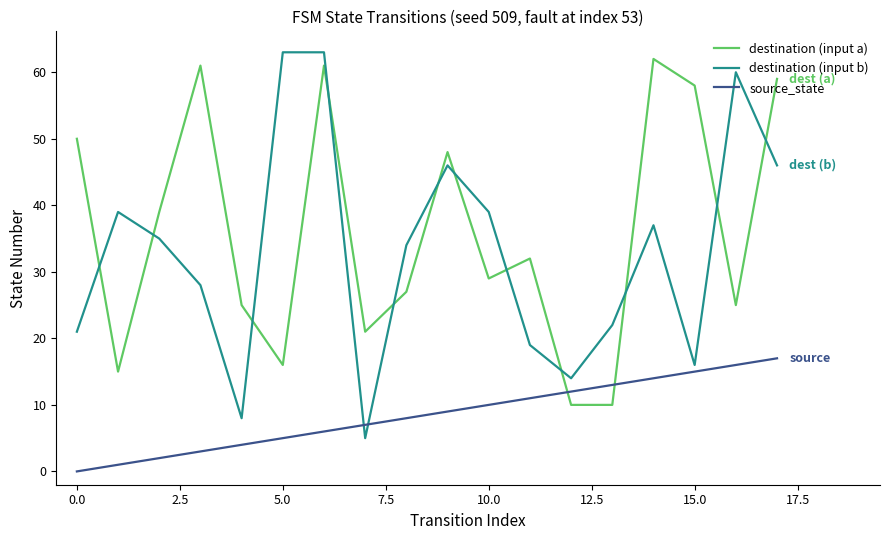

Which series has the largest range (max minus min)?

destination (input b)